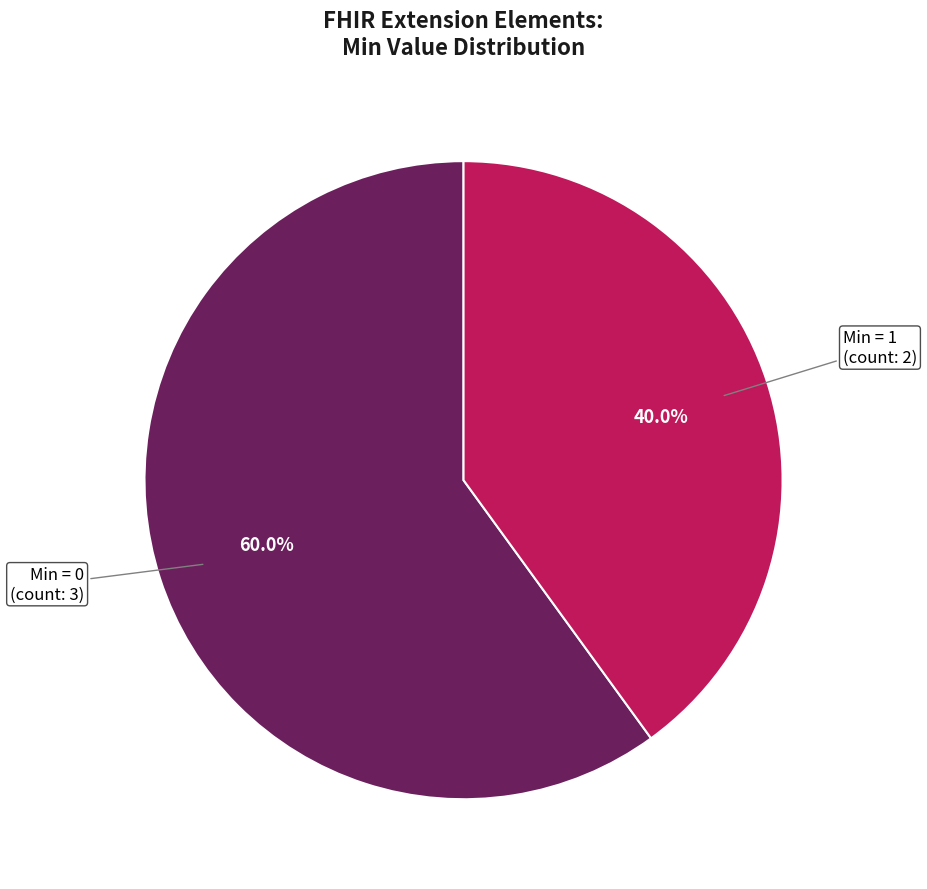

Is there any slice that represents more than half of the pie?

Yes